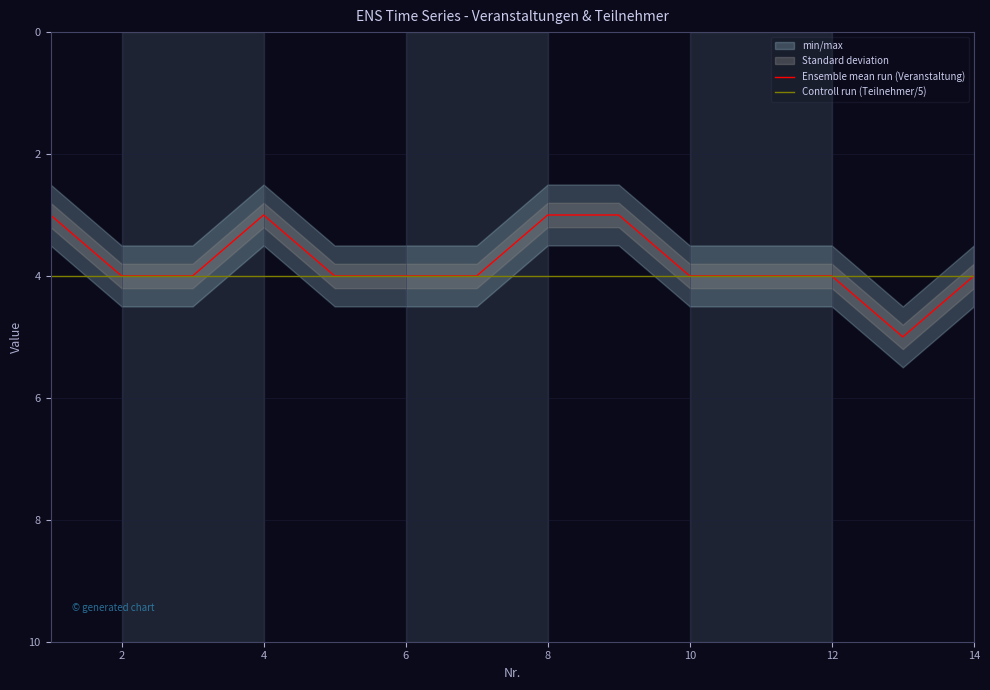

What is the average value of the Ensemble mean run (Veranstaltung) series?

4